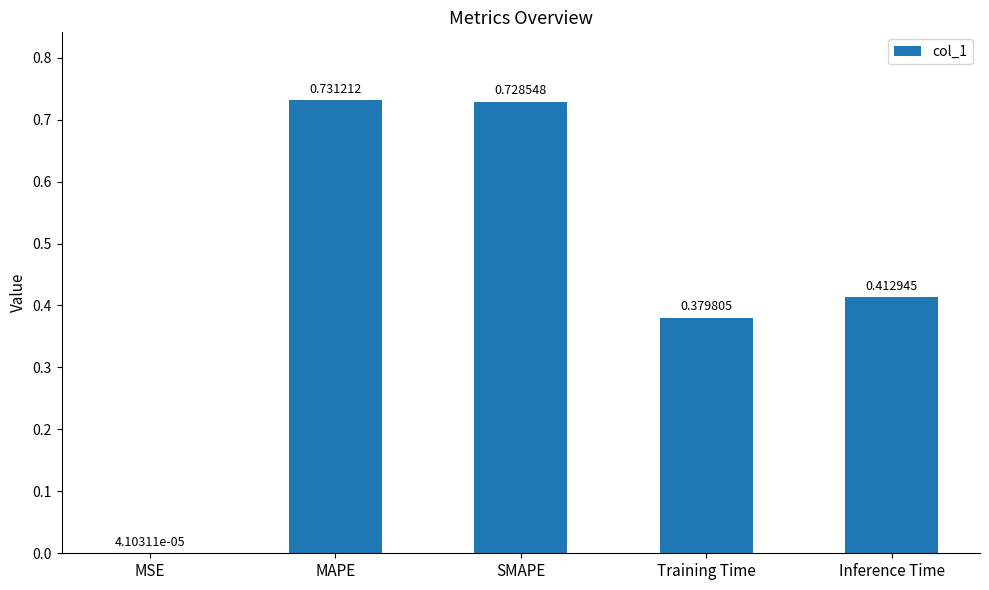

At which category does the chart reach its peak across all series?

MAPE